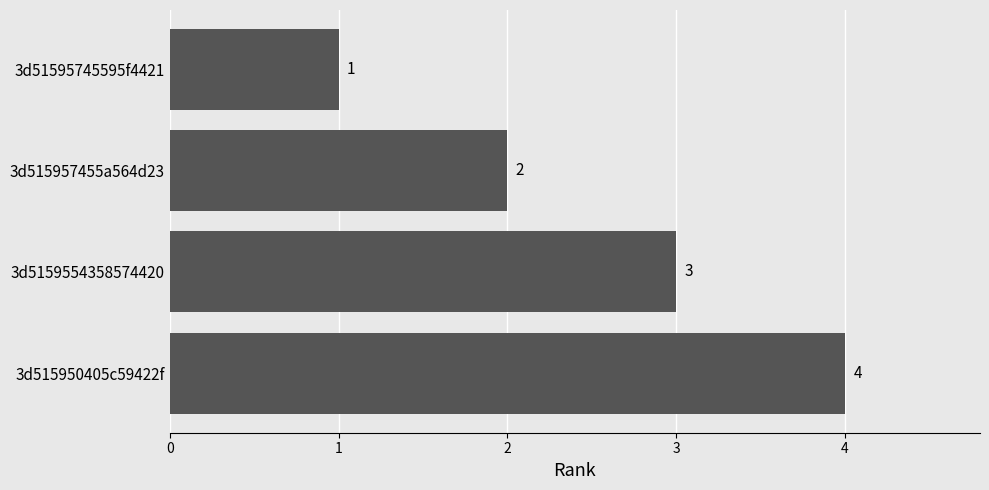

How many values are below 3?

2